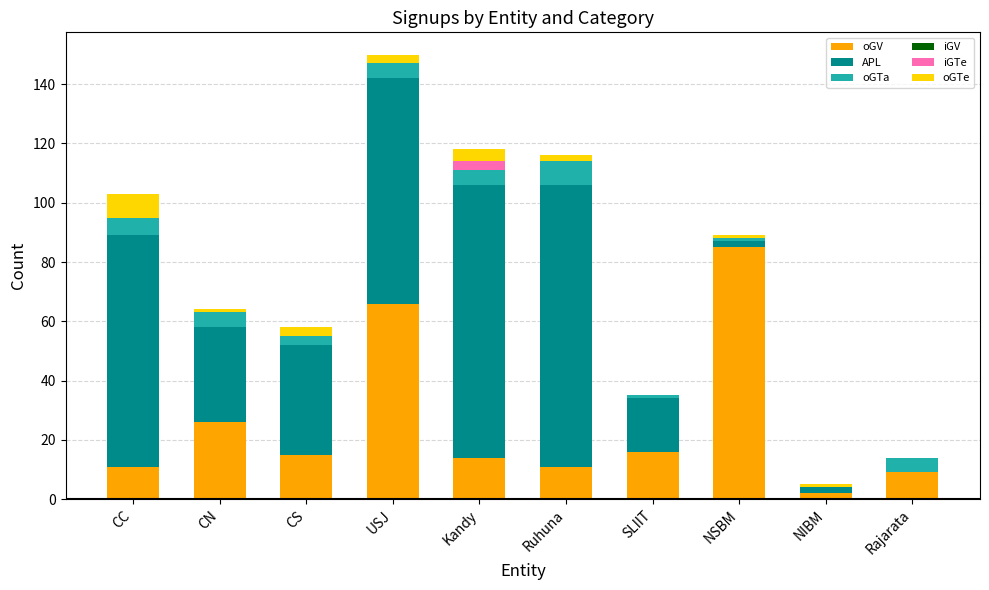

How many series are shown in this chart?

5